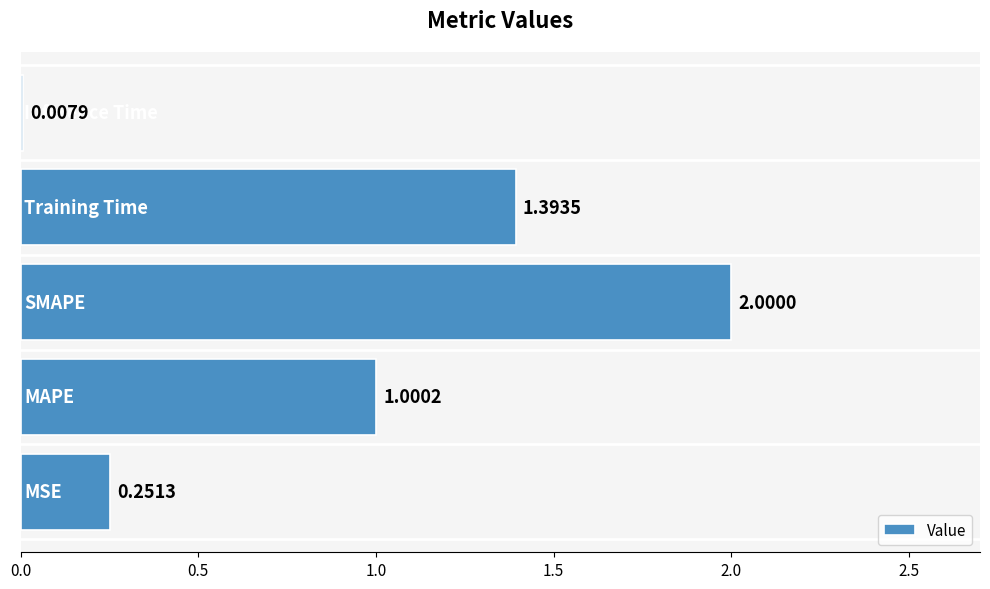

What is the sum of all values?

4.7